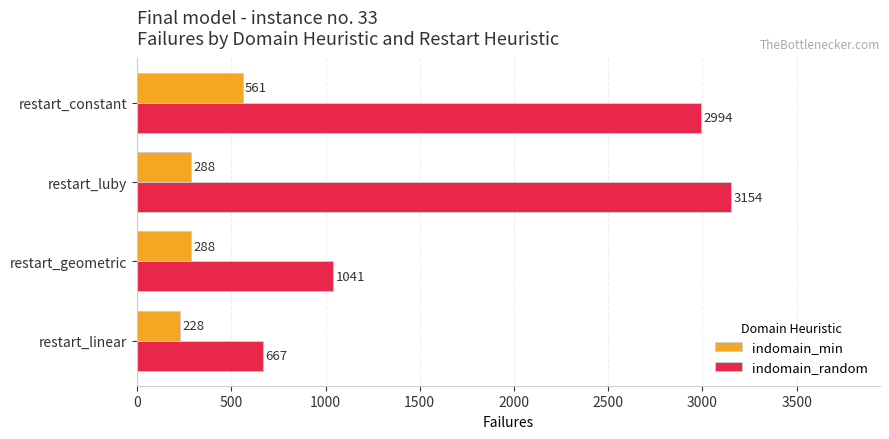

What is the greatest value displayed?

3154